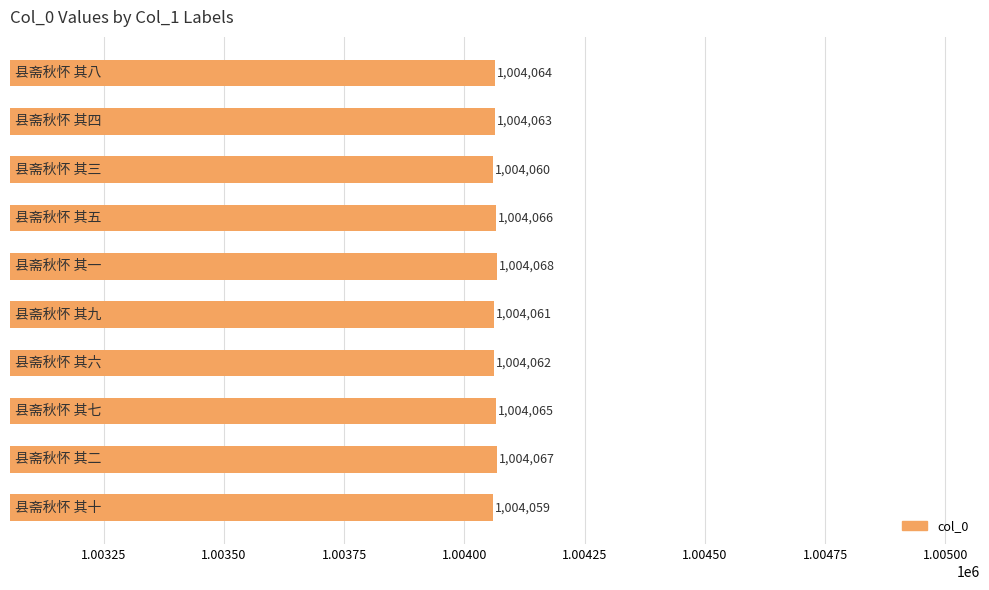

What is the sum of all values?

10040635